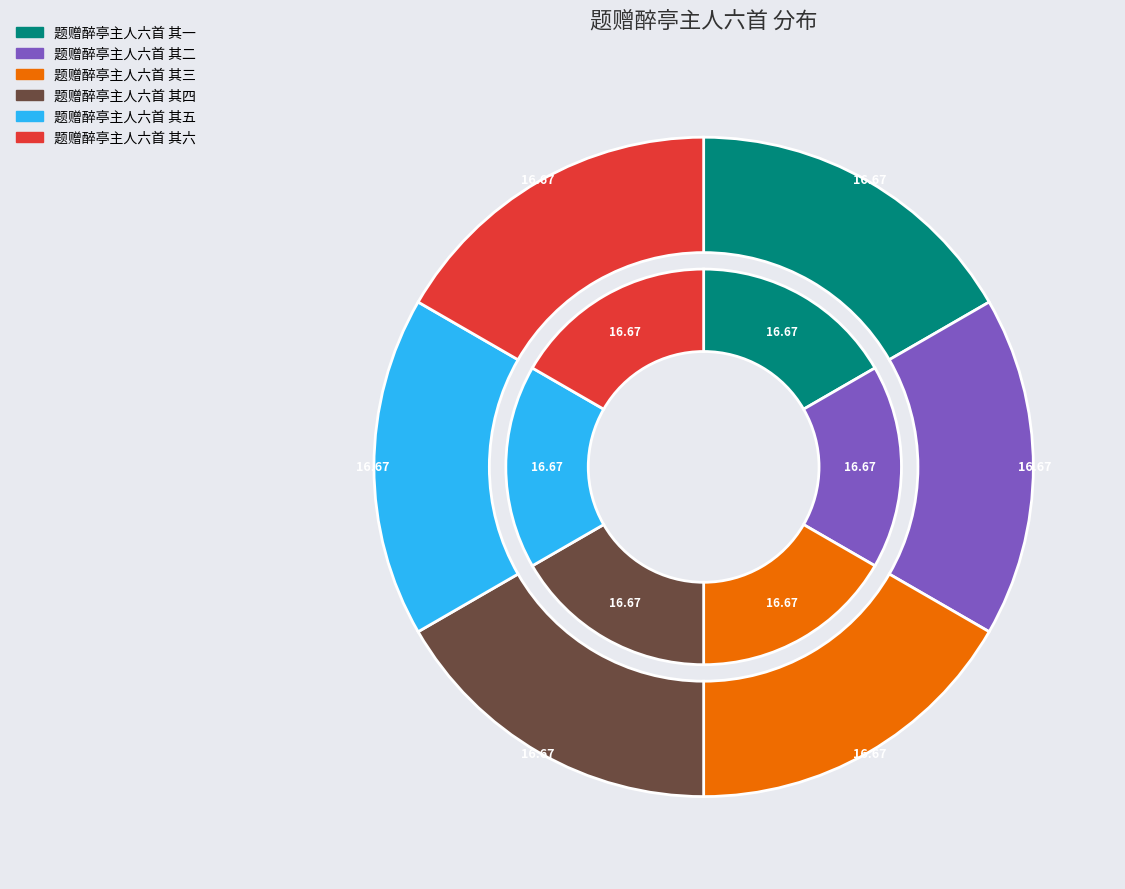

How many slices are in this pie chart?

6